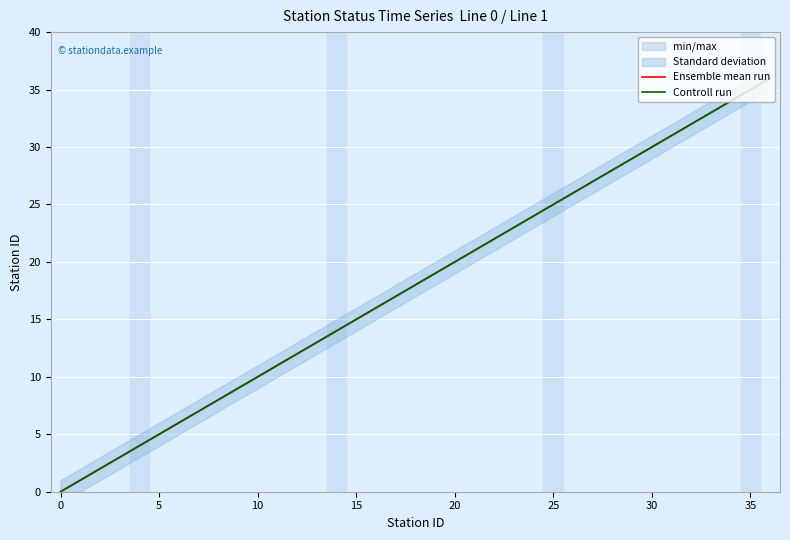

At which label does Ensemble mean run first exceed 18?

19